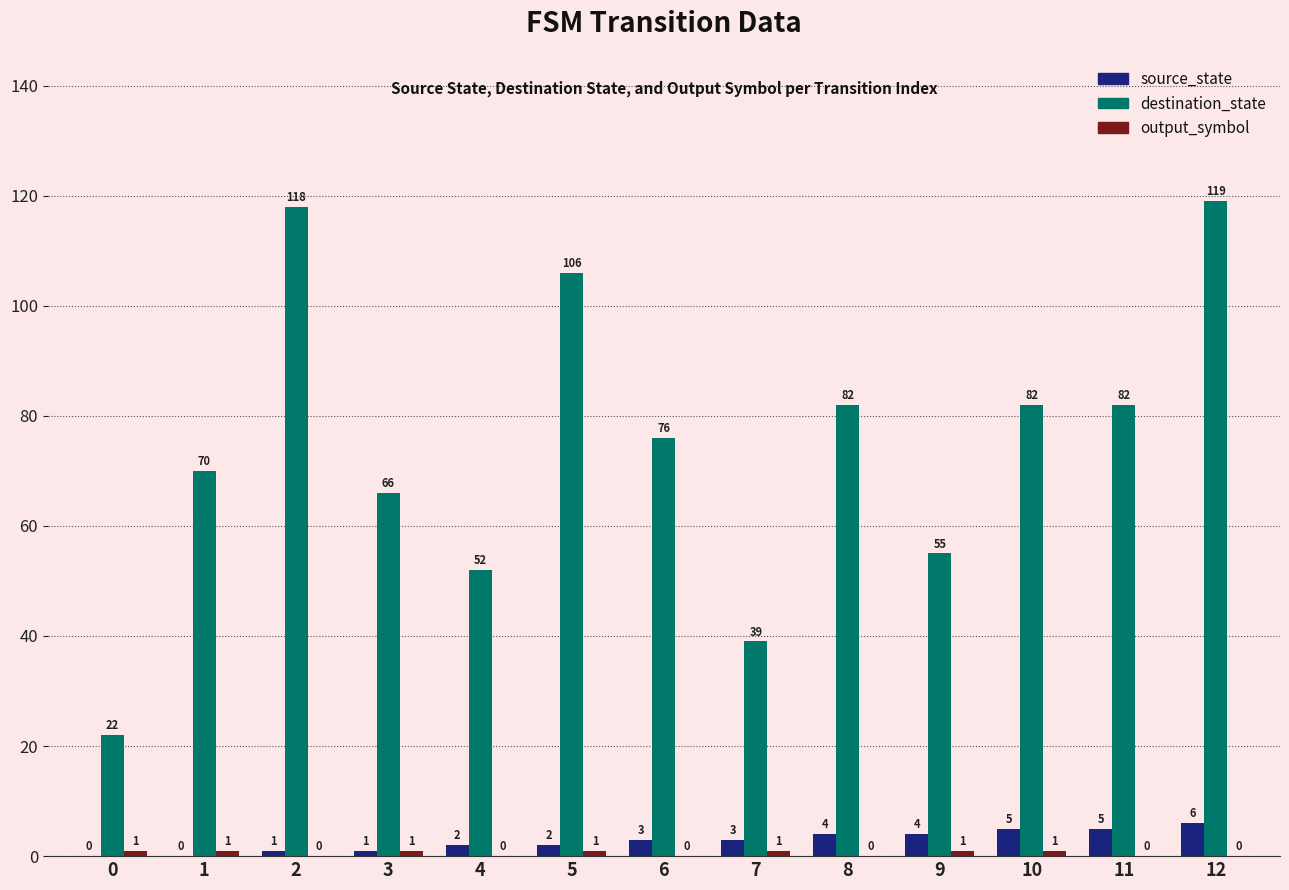

True or false: destination_state has a value of 70 at 1.

True